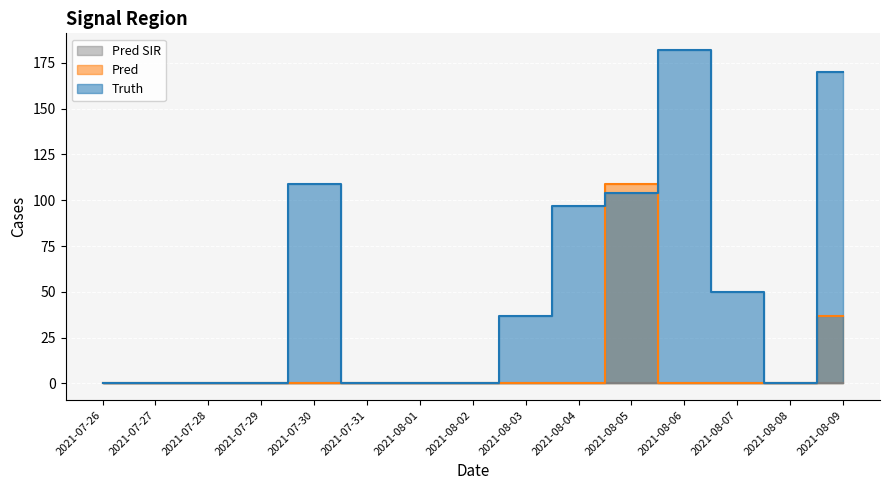

Is it true that pred equals 37 at 2021-08-09?

True